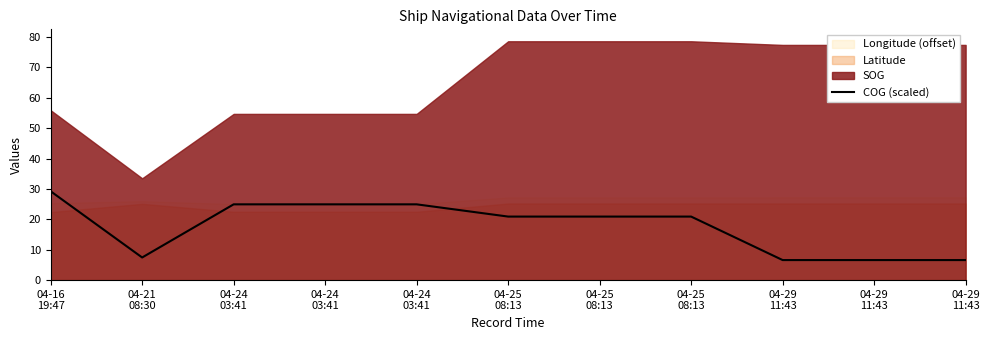

Where does the data first go above 20?

04-16
19:47